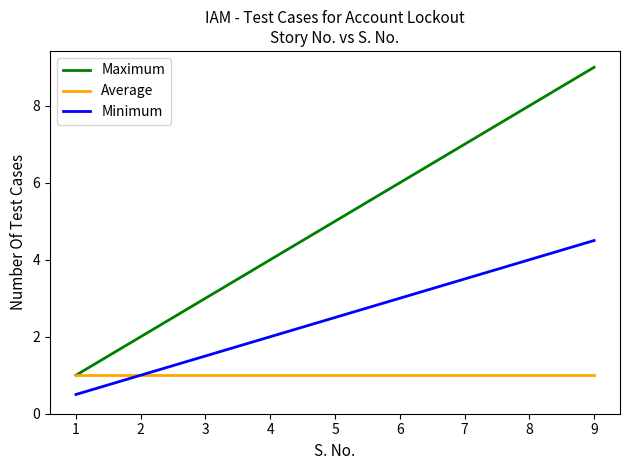

At which label does Minimum reach its minimum?

1